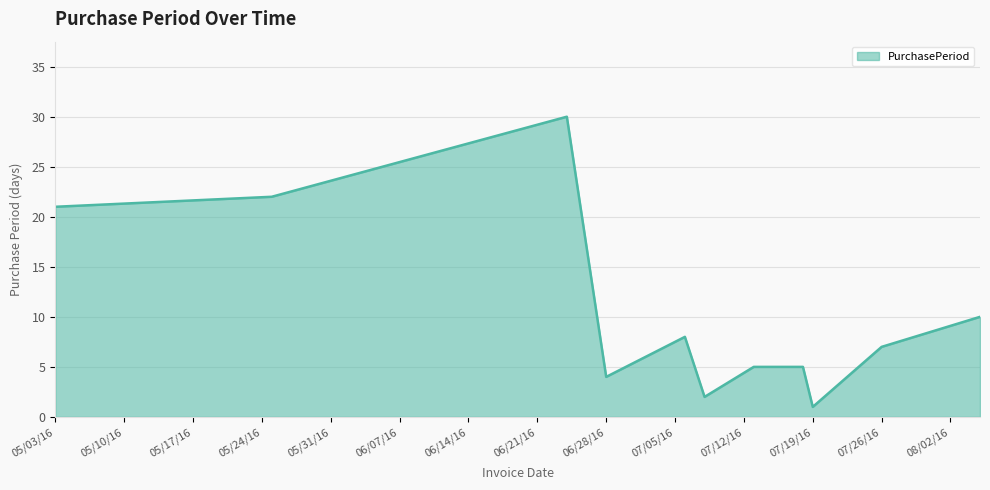

How many lines are shown in the chart?

1